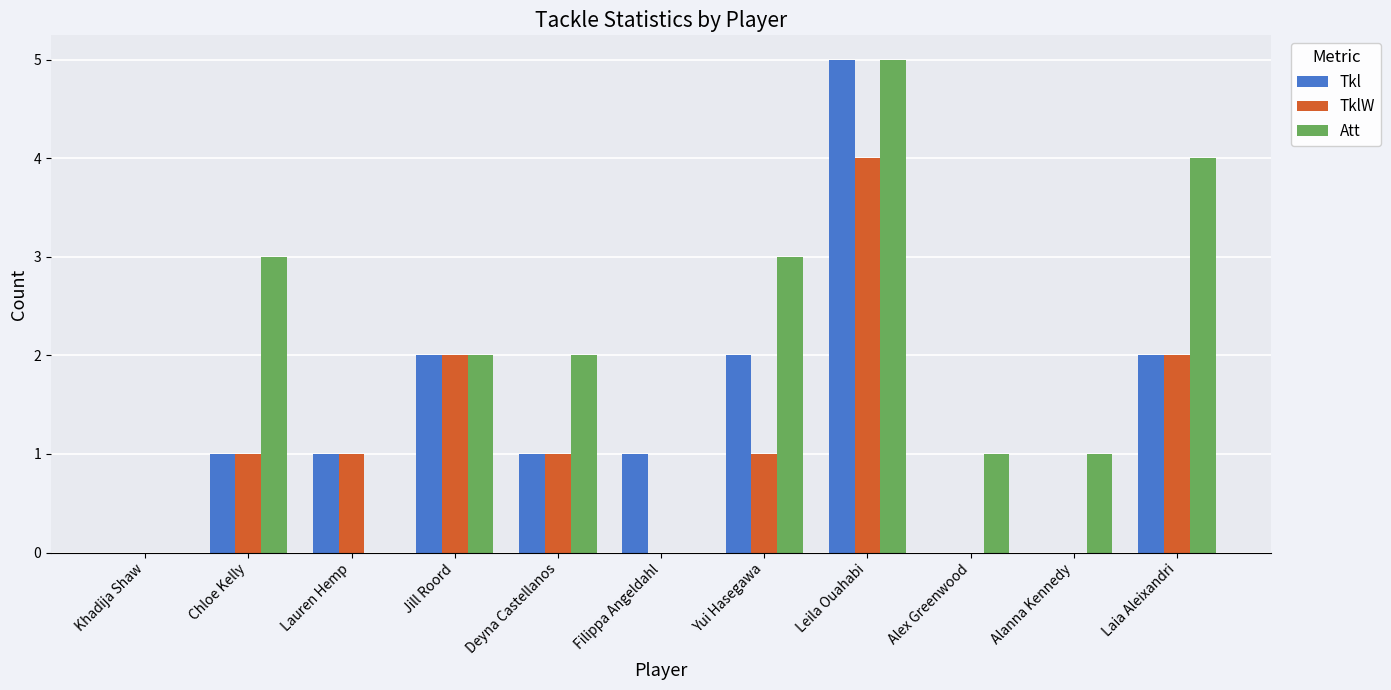

True or false: TklW has a value of -1 at Alex Greenwood.

False